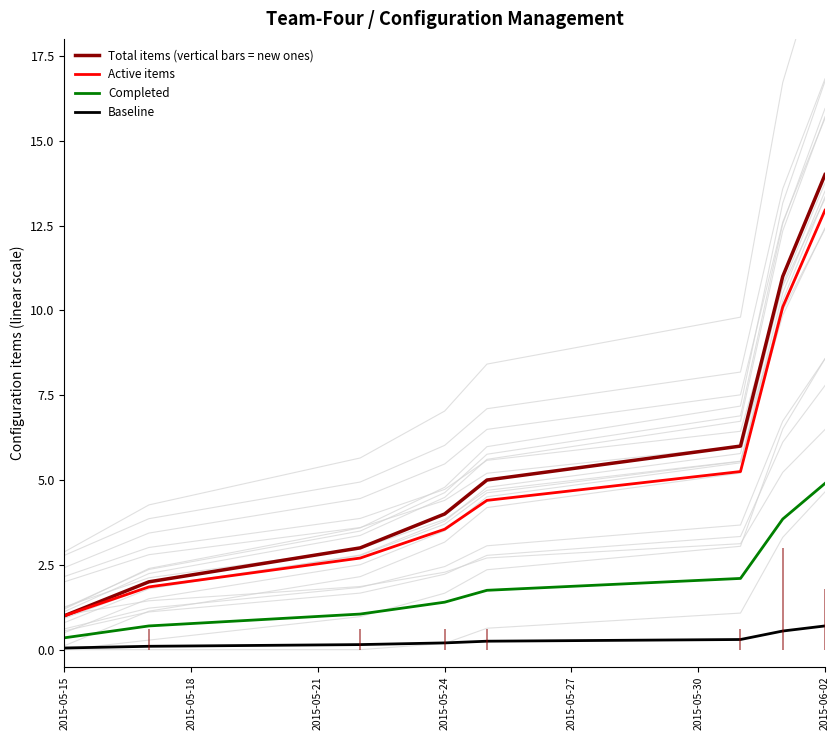

True or false: Active items and Baseline intersect in this chart.

False